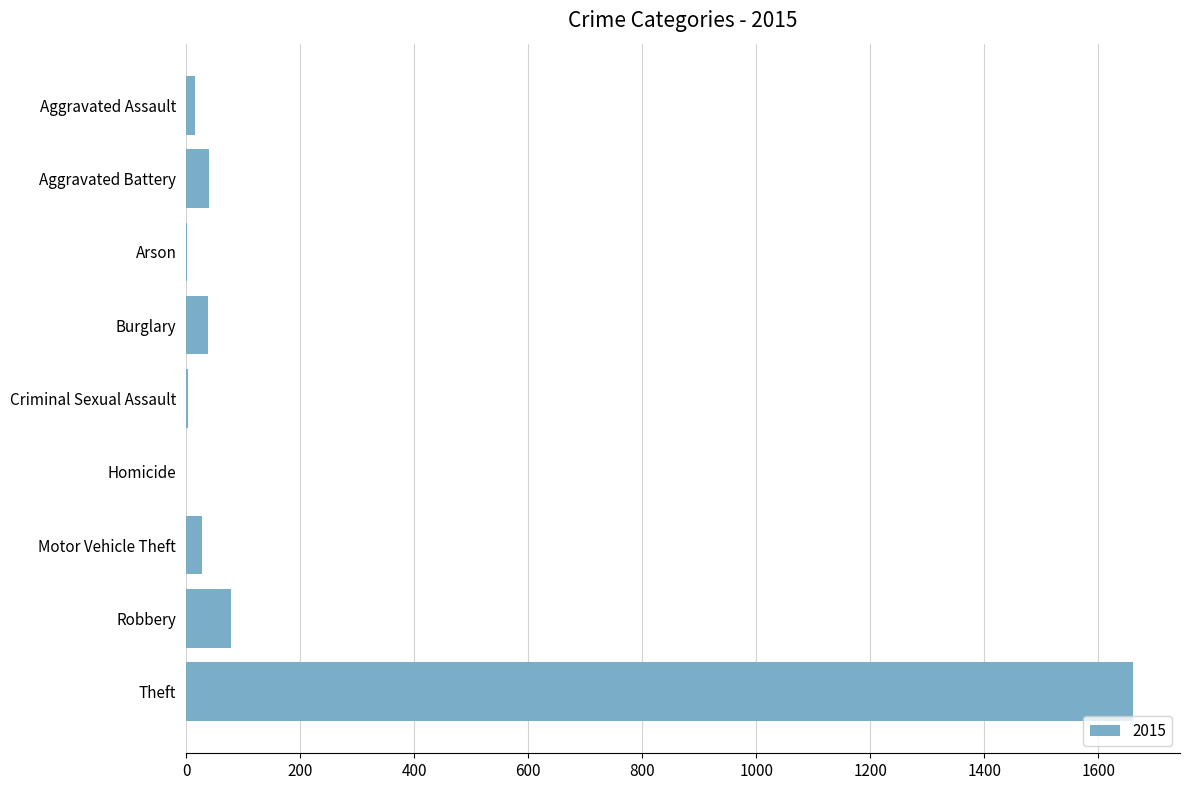

At which label is the value closest to 830?

Robbery